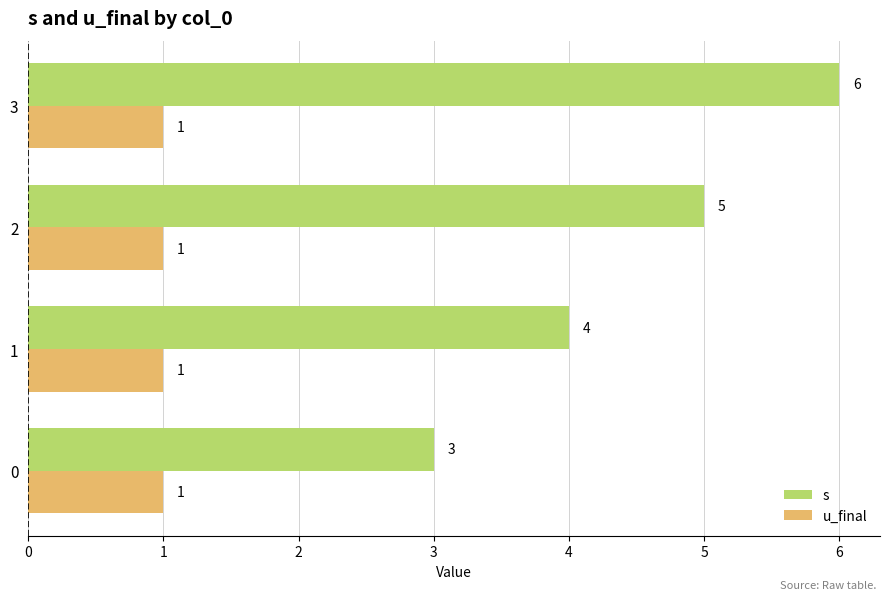

Which series has the largest range (max minus min)?

s